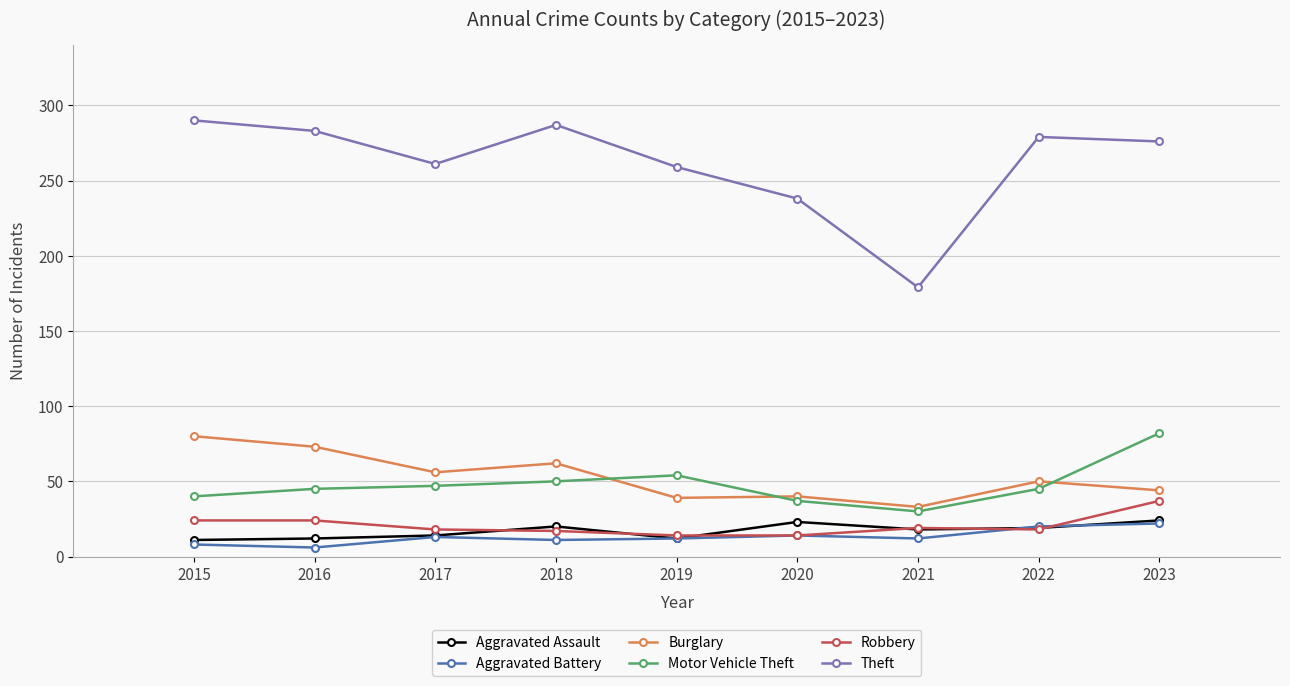

At which label does Burglary first exceed 50?

2015